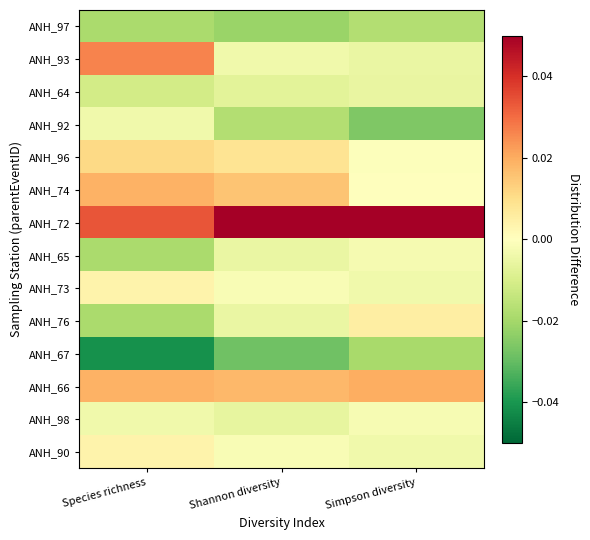

What is the greatest value displayed?

0.1